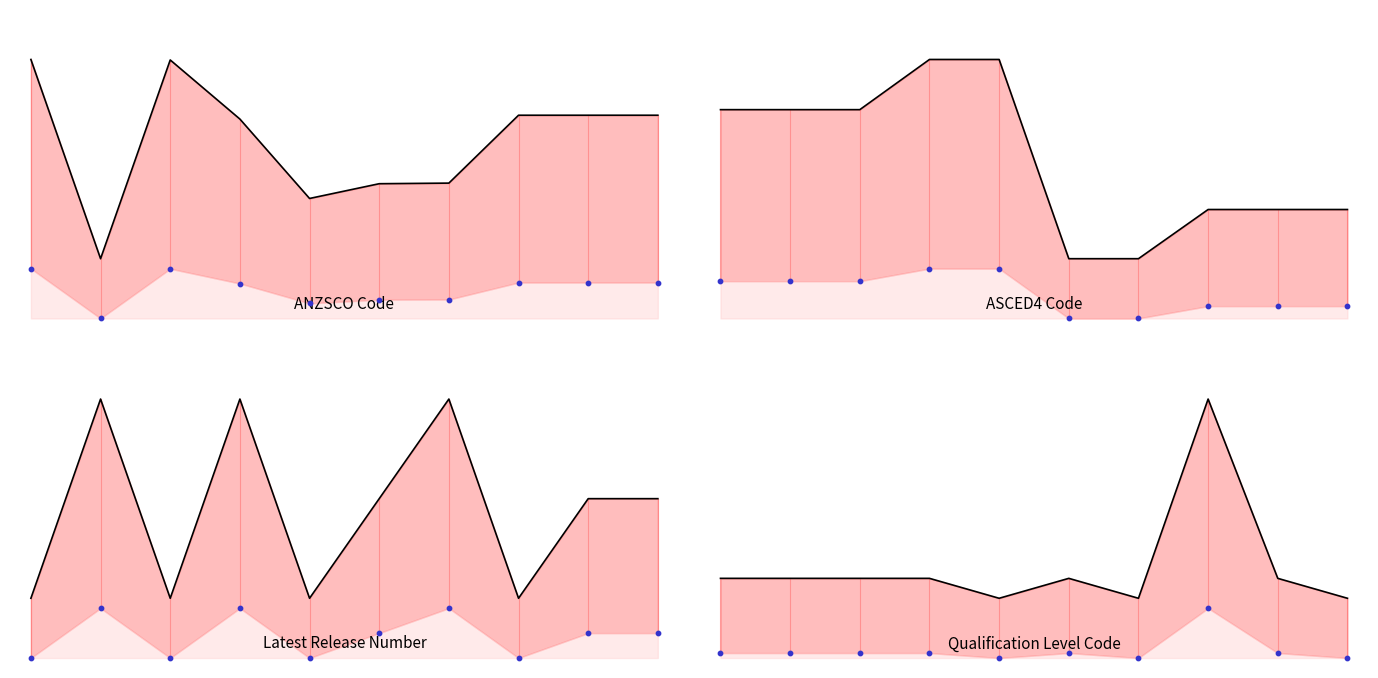

What is the total value across all series at 19/10/2020?

2.7